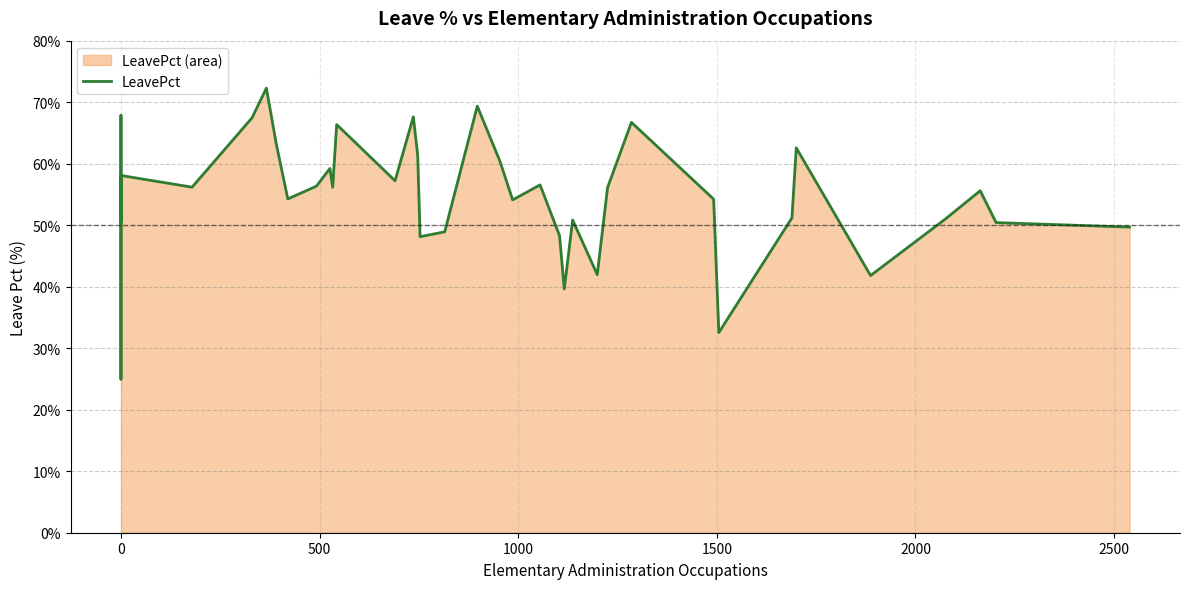

How many points are higher than both their immediate neighbors (excluding endpoints)?

12